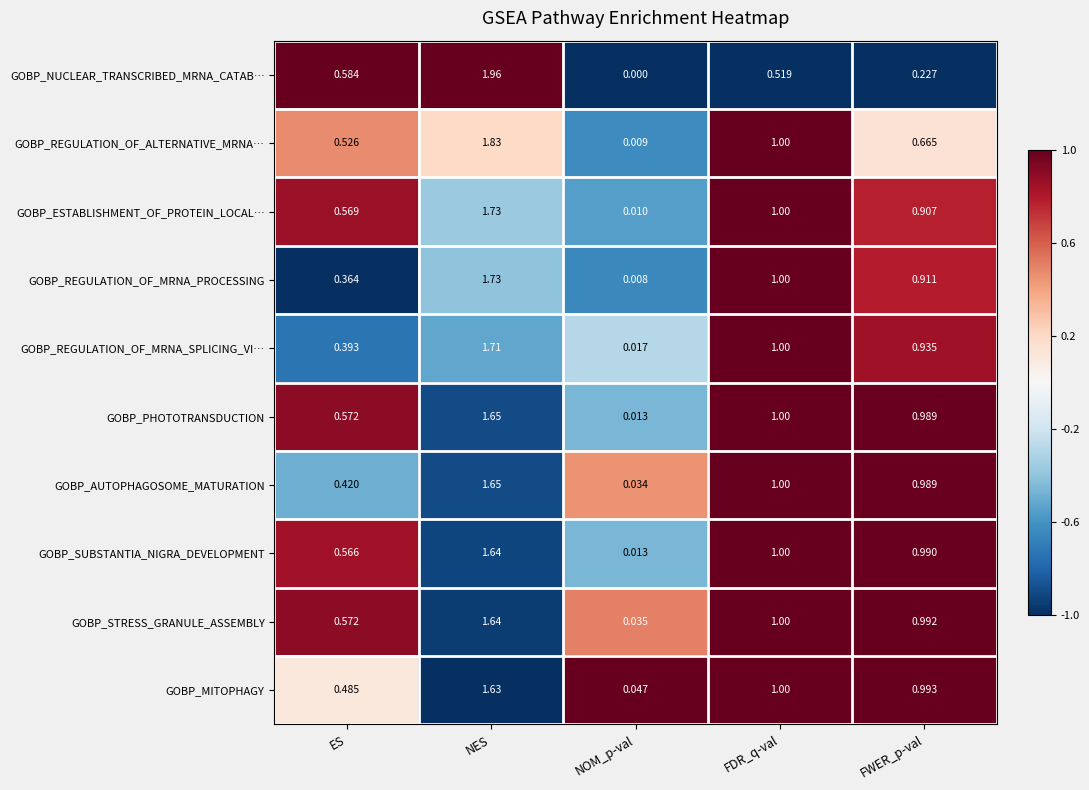

Which series has the widest spread of values?

GOBP_NUCLEAR_TRANSCRIBED_MRNA_CATAB…